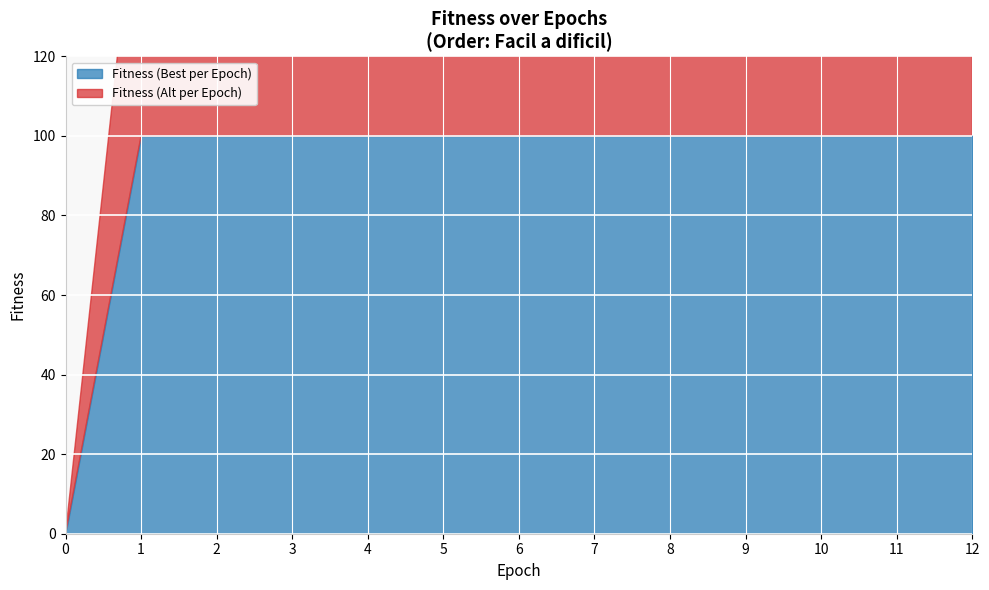

What is the difference between the maximum and minimum values in the Fitness (Alt per Epoch) series?

75